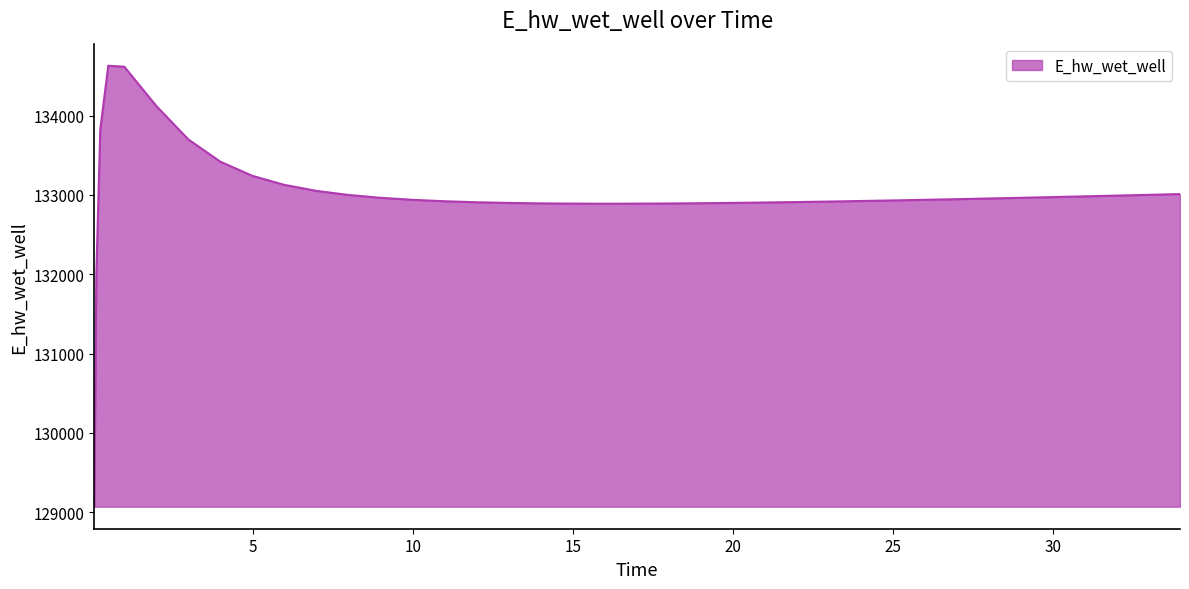

What is the difference between the maximum and minimum values?

5557.6